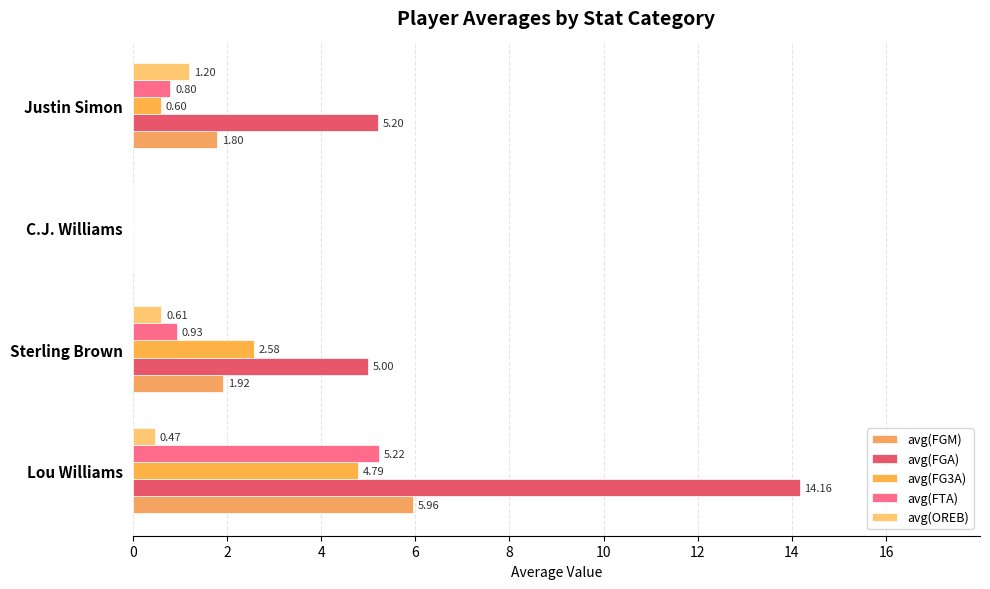

Which series has the largest range (max minus min)?

avg(FGA)